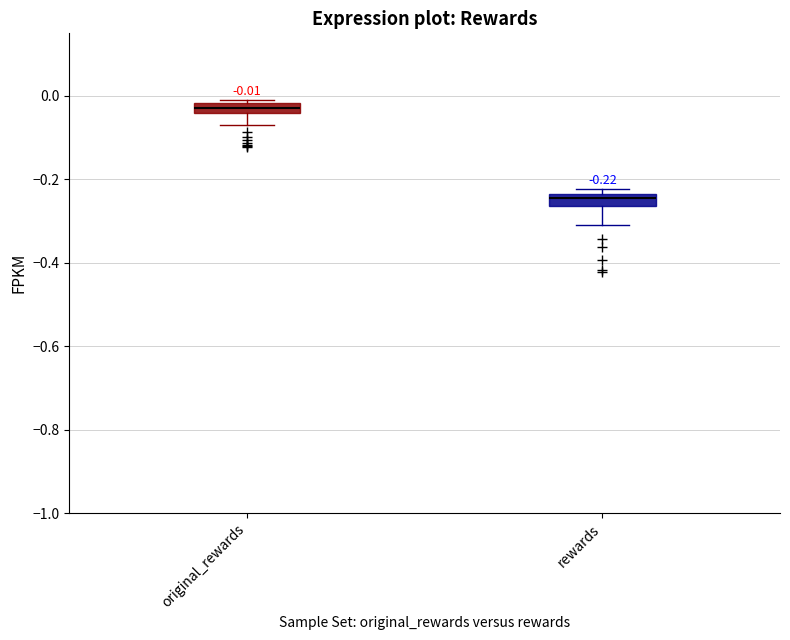

Which box's median line is the lowest?

rewards